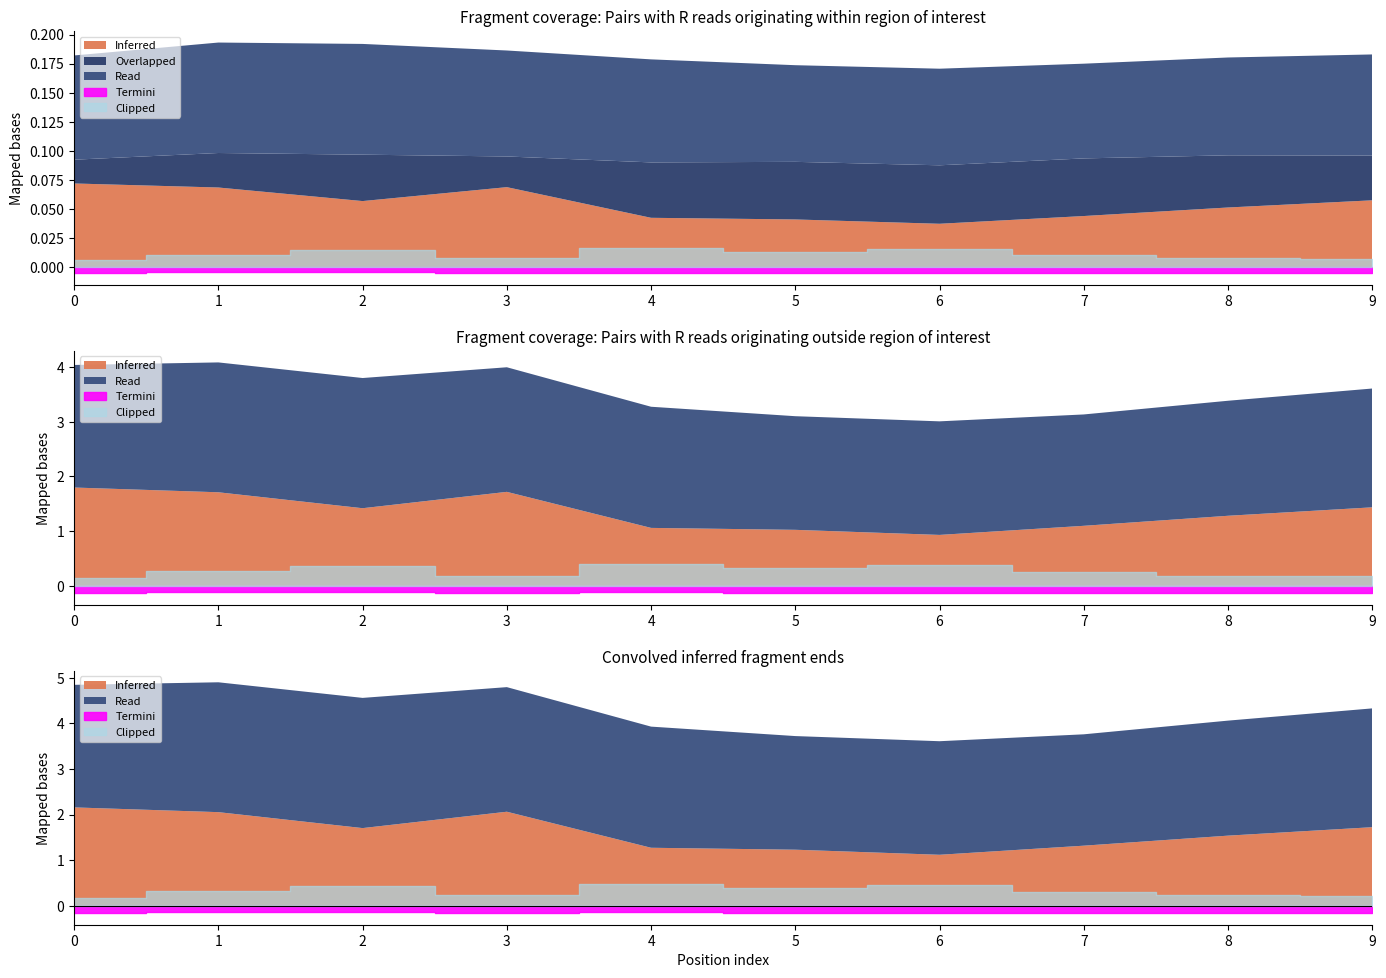

Between 1 and 9, which series saw the biggest shift?

Inferred